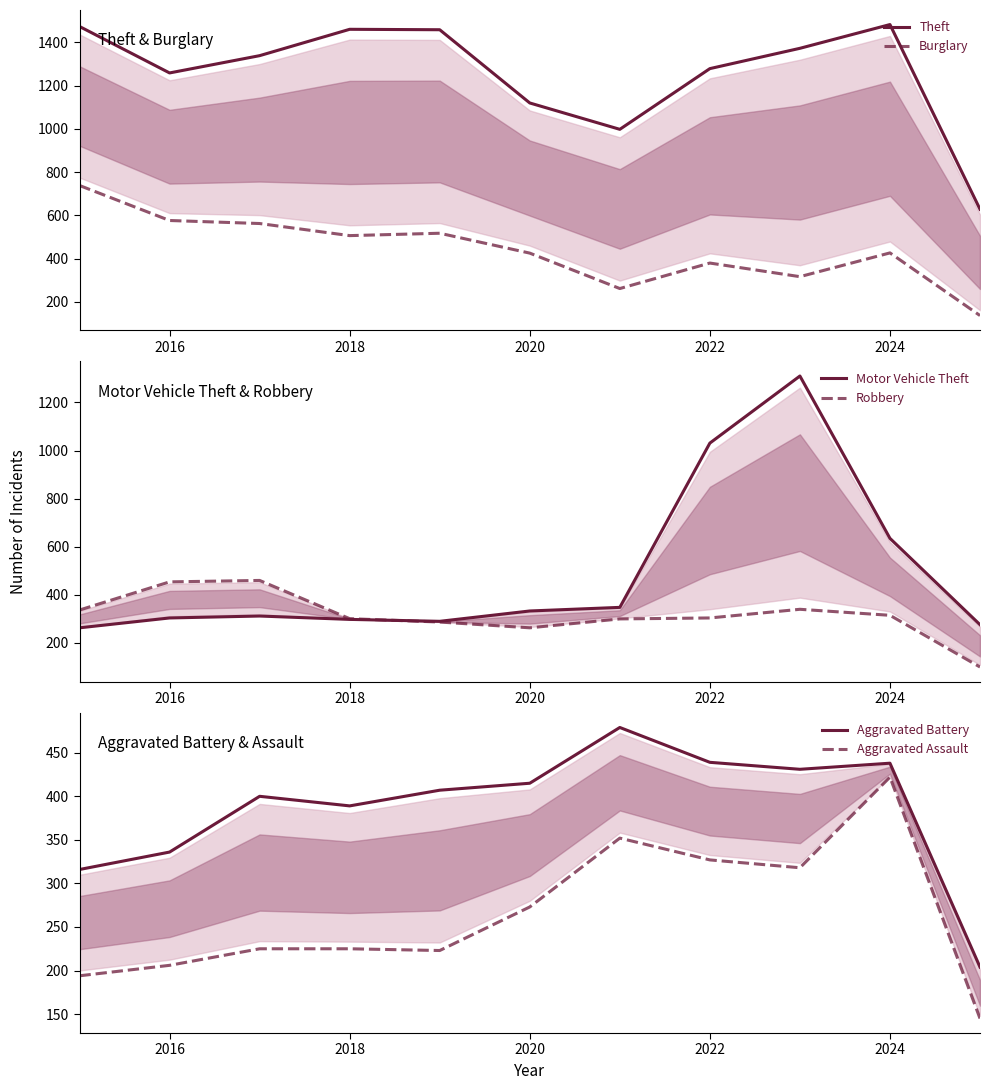

What is the highest value of the Motor Vehicle Theft series?

1310